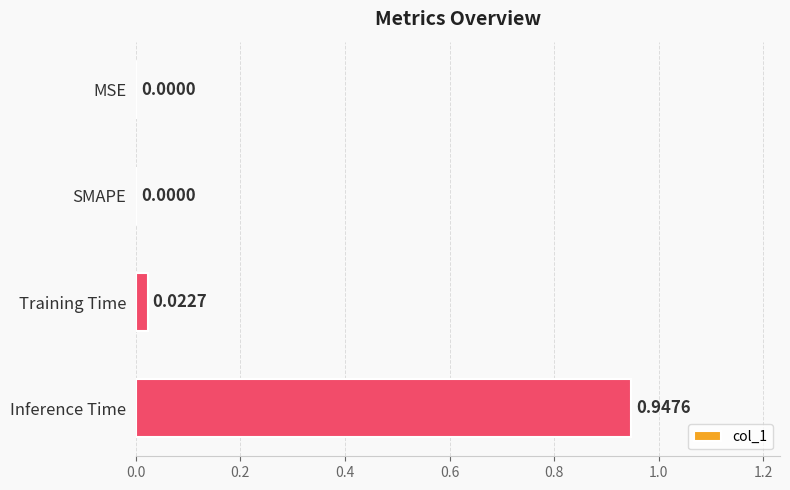

How many series are shown in this chart?

1